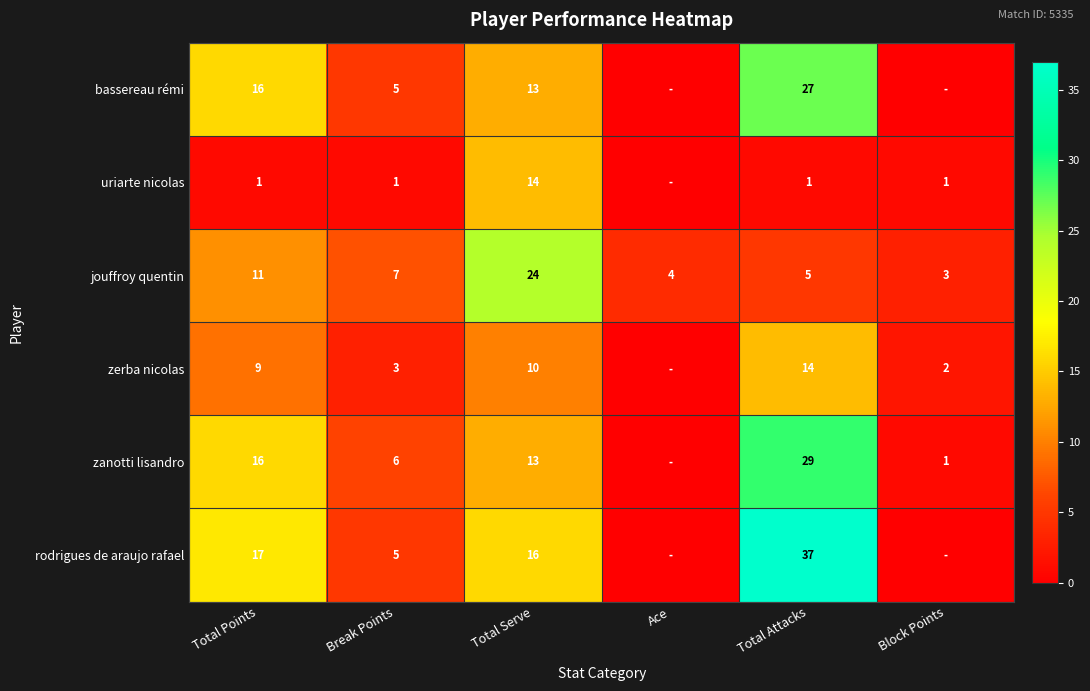

At which label does jouffroy quentin reach its minimum?

Block Points